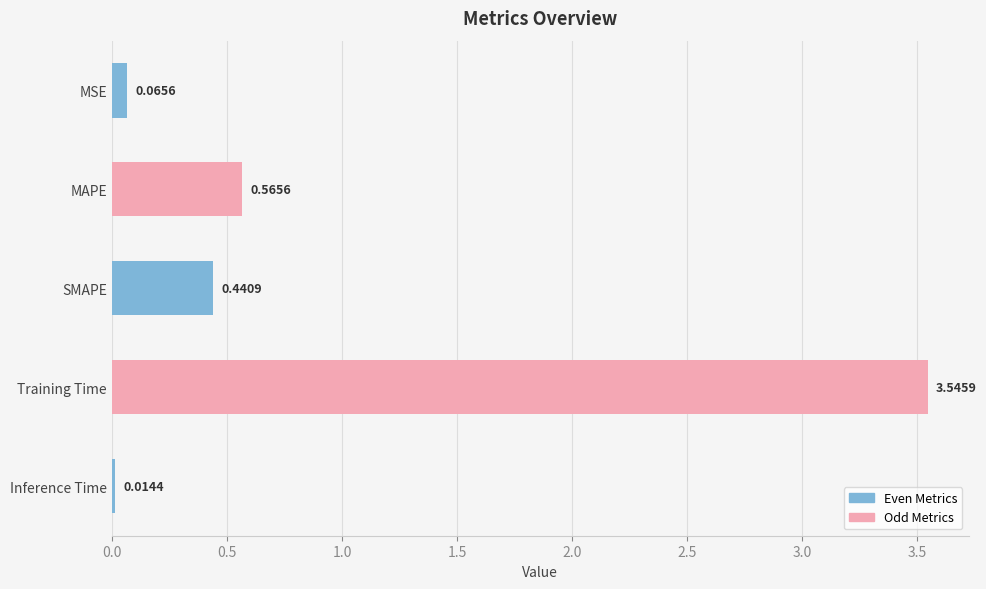

Which label corresponds to the largest value in the chart?

Training Time